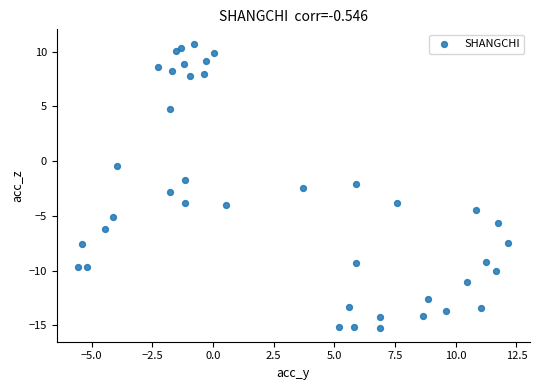

What is the range of X values (max minus min)?

17.7